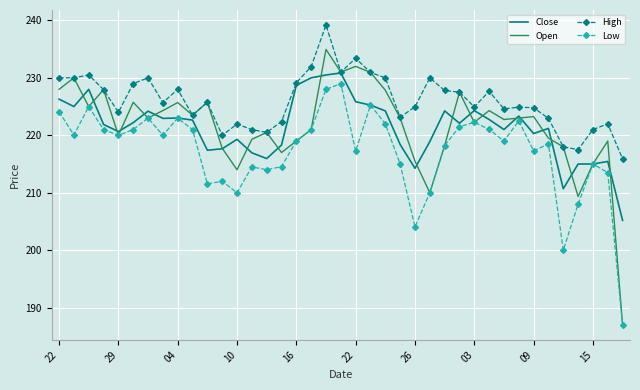

Which series ends up on top after the final intersection of Close and Open?

Close